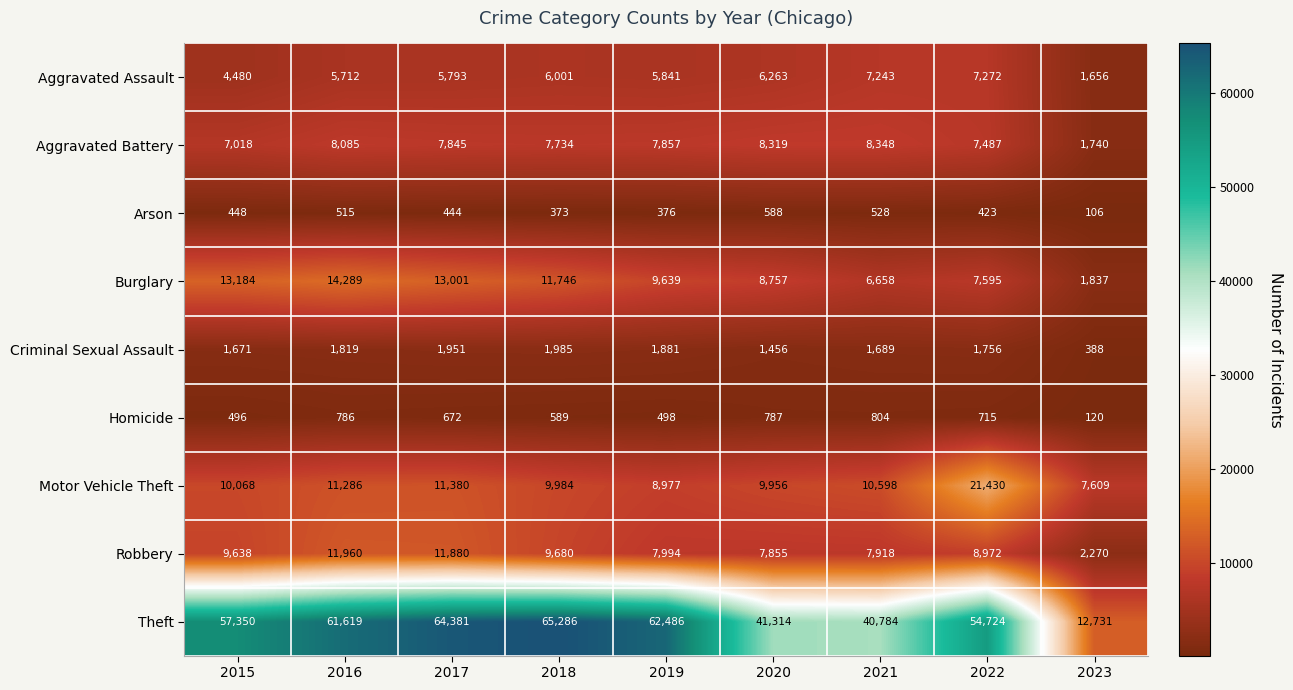

What is the spread (max minus min) of values at 2022?

54301